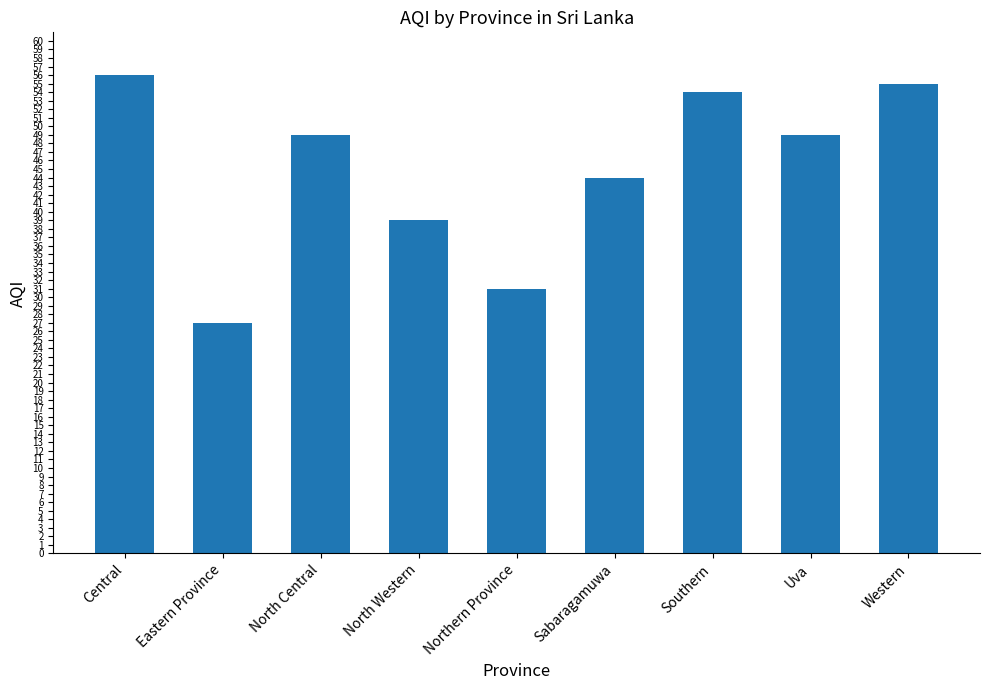

How many data points are less than 49?

4